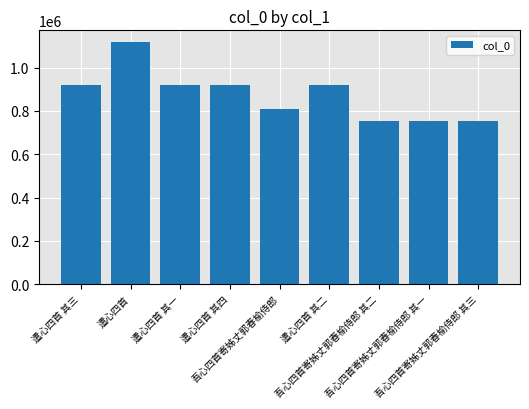

What is the change in value from 遣心四首 其一 to 遣心四首 其二?

-1